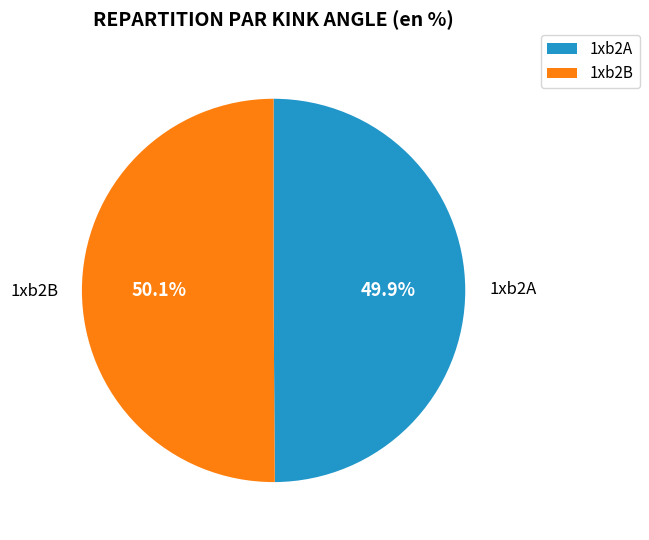

Count the number of slices in the pie.

2